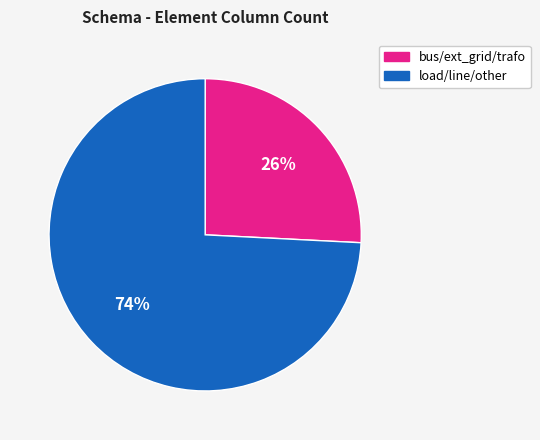

Is there any slice that represents more than half of the pie?

Yes